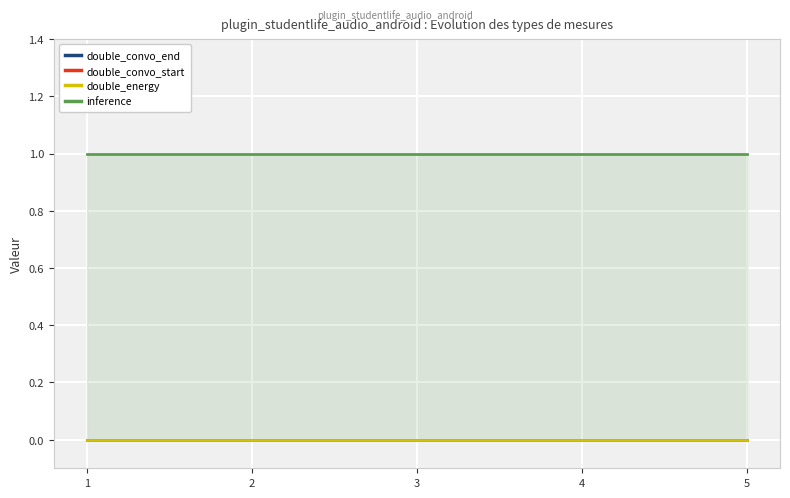

True or false: double_convo_end has more than 1 interior local peaks.

False